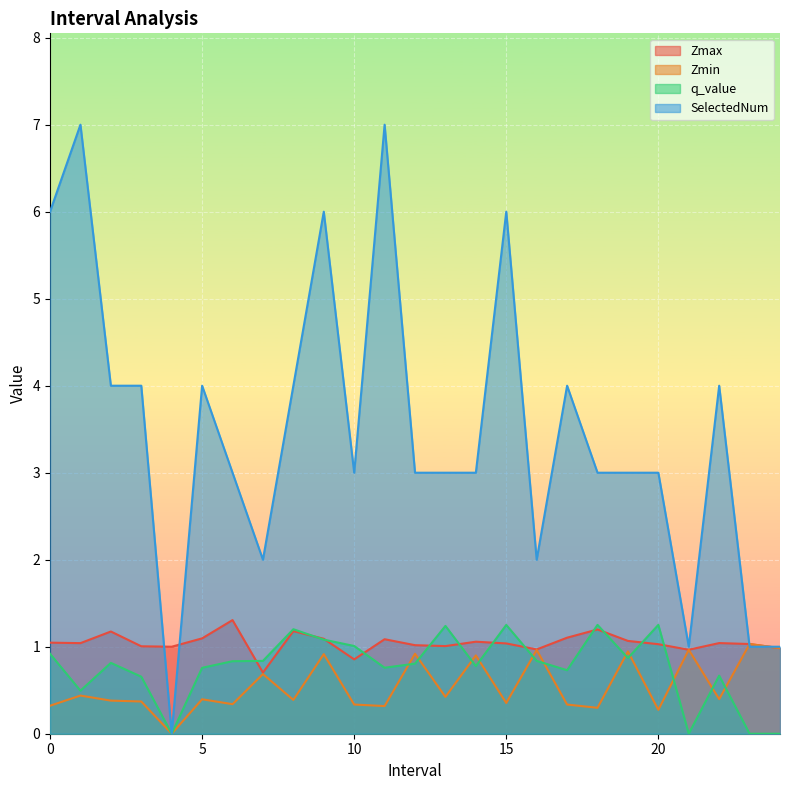

What is the label of the 12th point from the left?

11.0